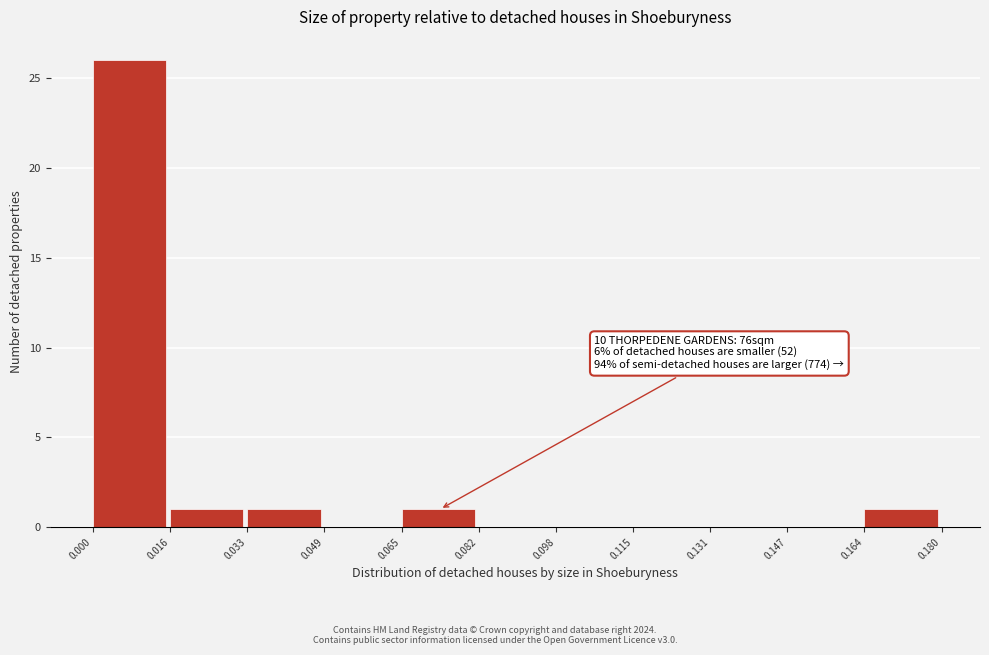

Which range on the x-axis has the tallest bar?

0.000 to 0.016